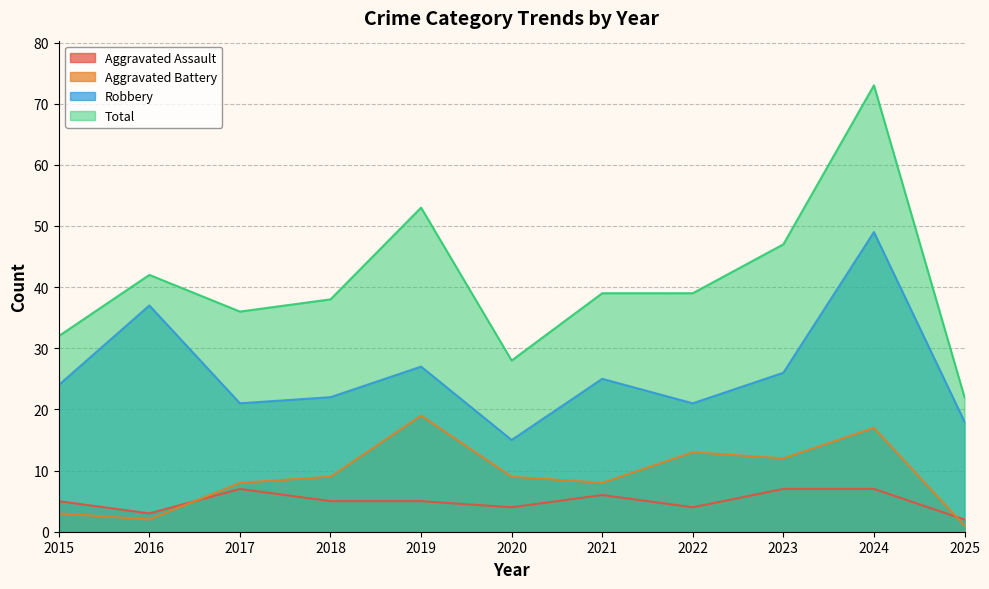

At 2020, list the series in order from smallest to largest.

Aggravated Assault, Aggravated Battery, Robbery, Total